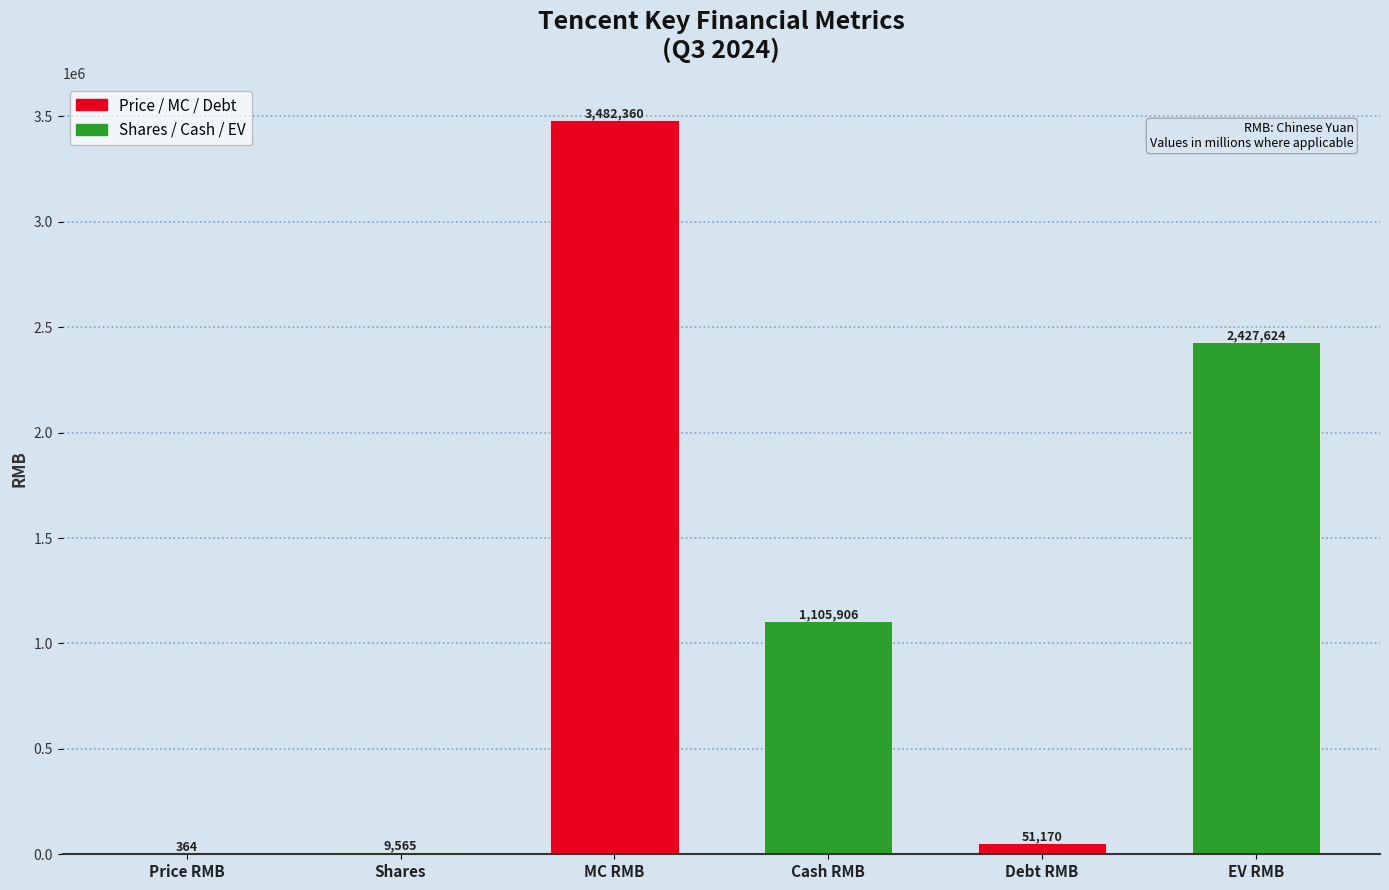

Between Shares and Cash RMB, which is larger?

Cash RMB